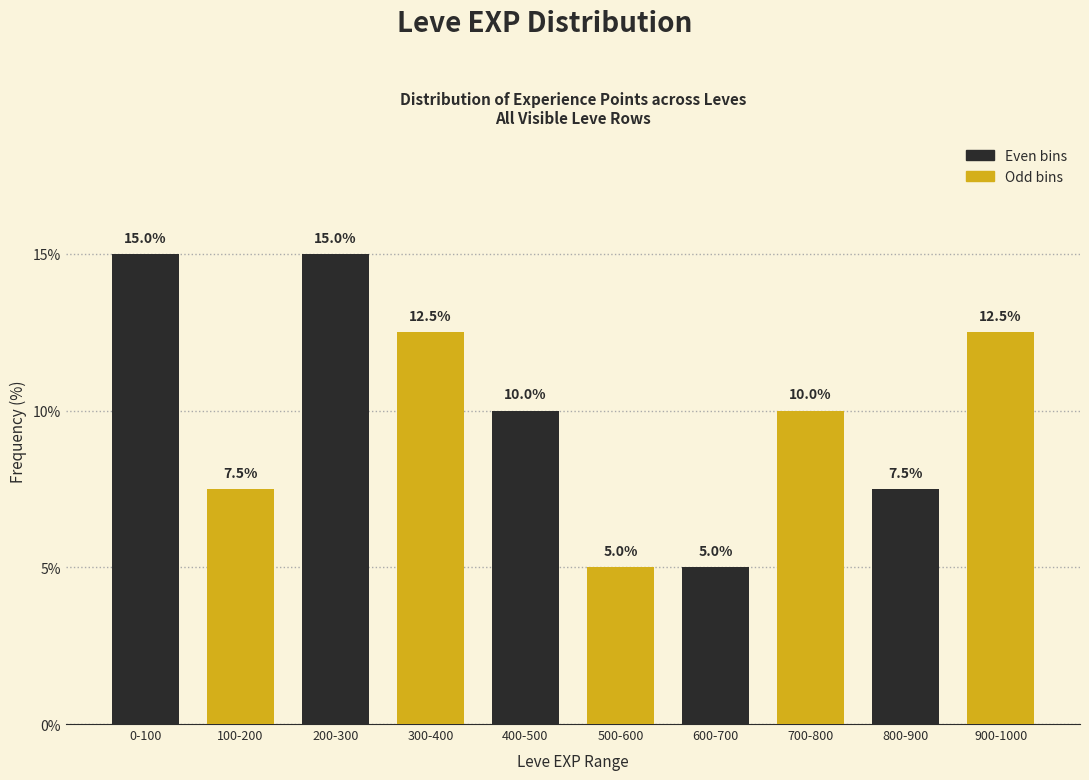

Reading left to right, transcribe all the data shown in this chart.

0-100=15.0	100-200=7.5	200-300=15.0	300-400=12.5	400-500=10.0	500-600=5.0	600-700=5.0	700-800=10.0	800-900=7.5	900-1000=12.5